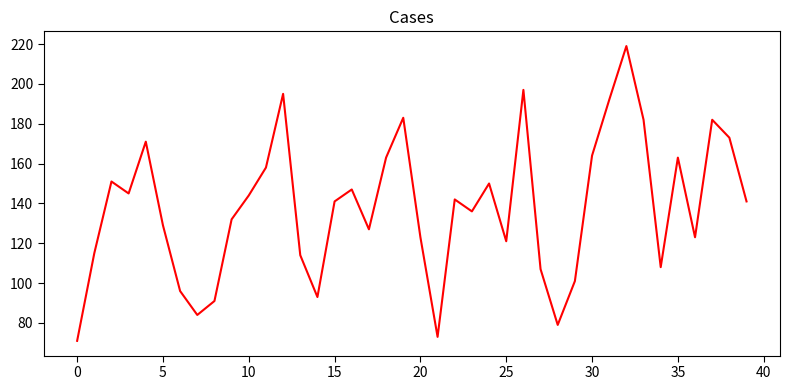

What is the smallest value displayed?

71